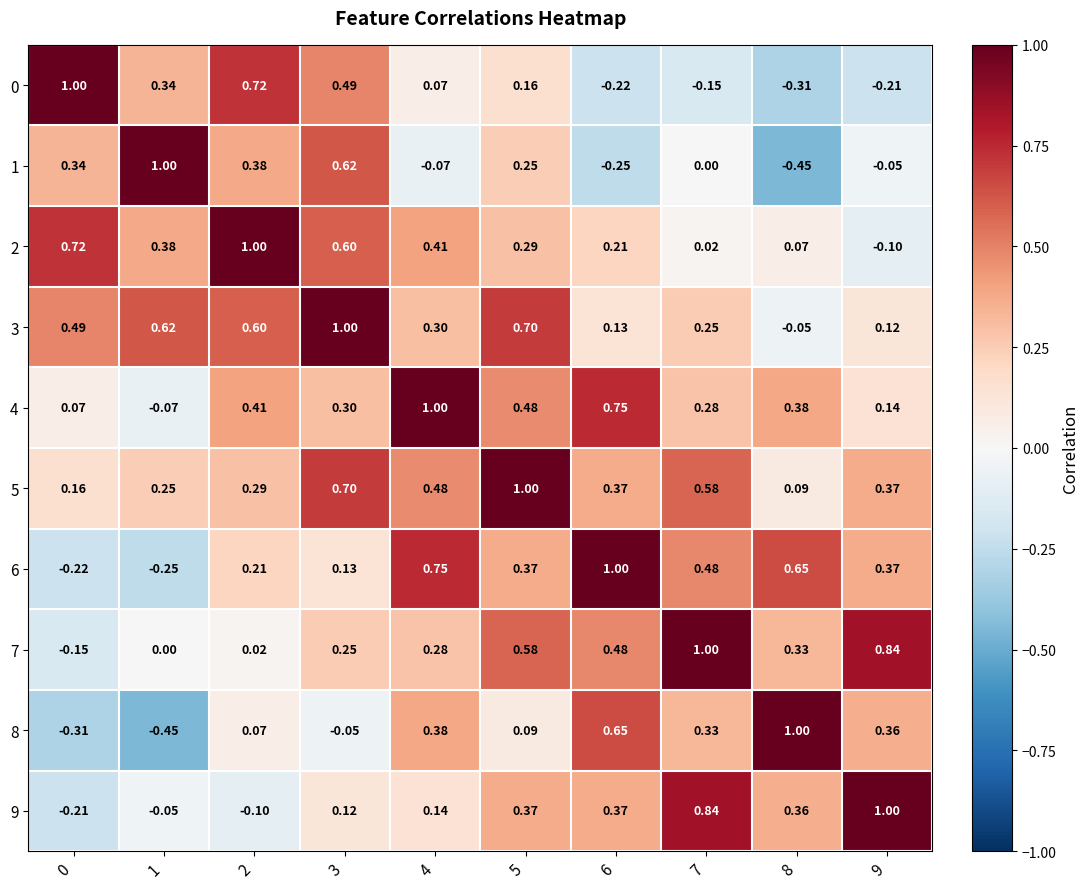

Is the value of 8 at 8 greater than the value of 5 at 0?

Yes